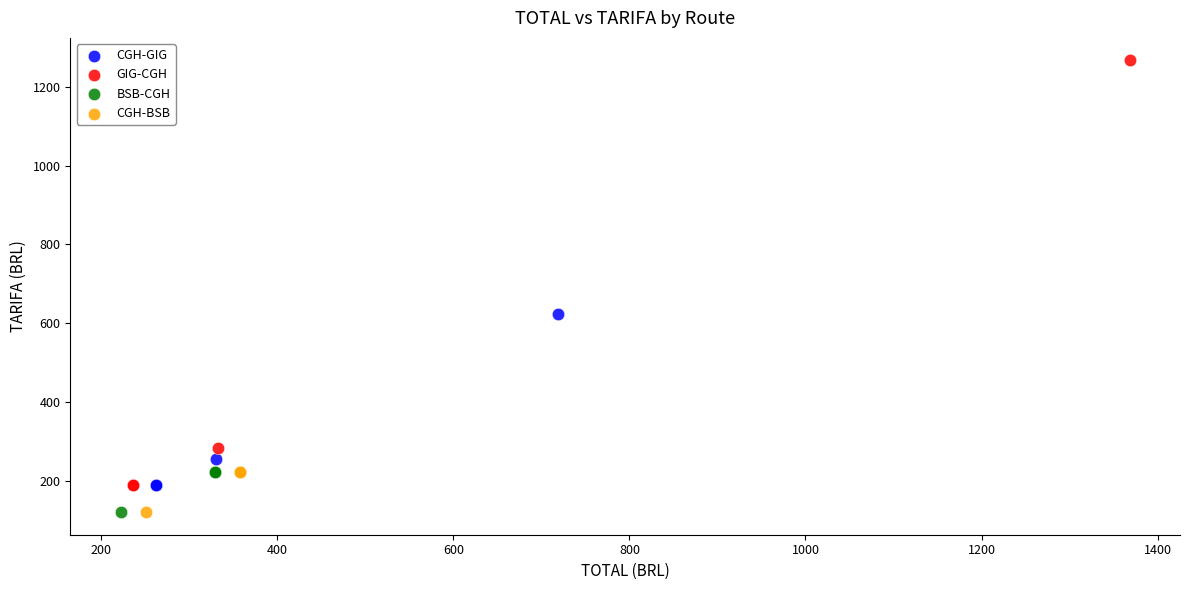

Which series reaches the maximum Y coordinate?

GIG-CGH